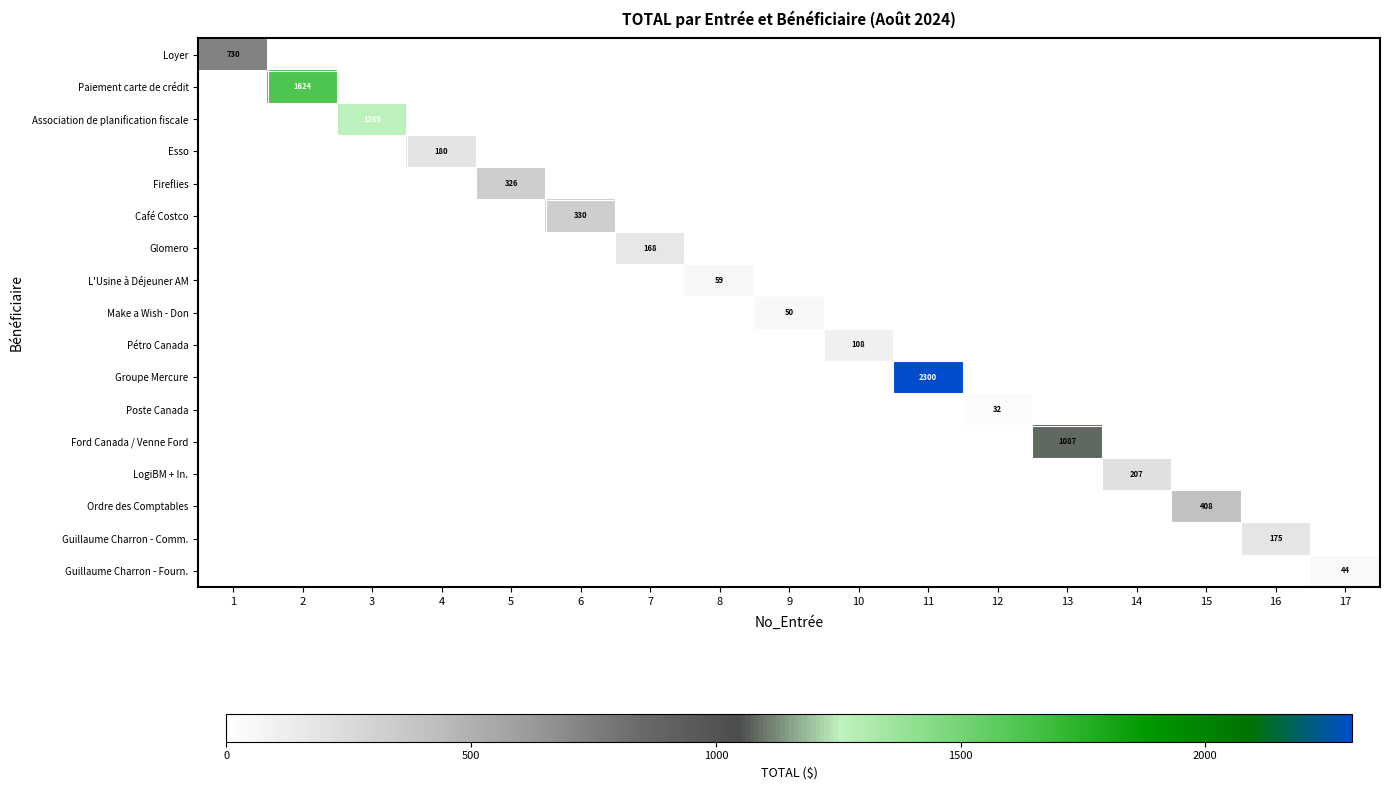

What is the sum of all Fireflies values?

326.0